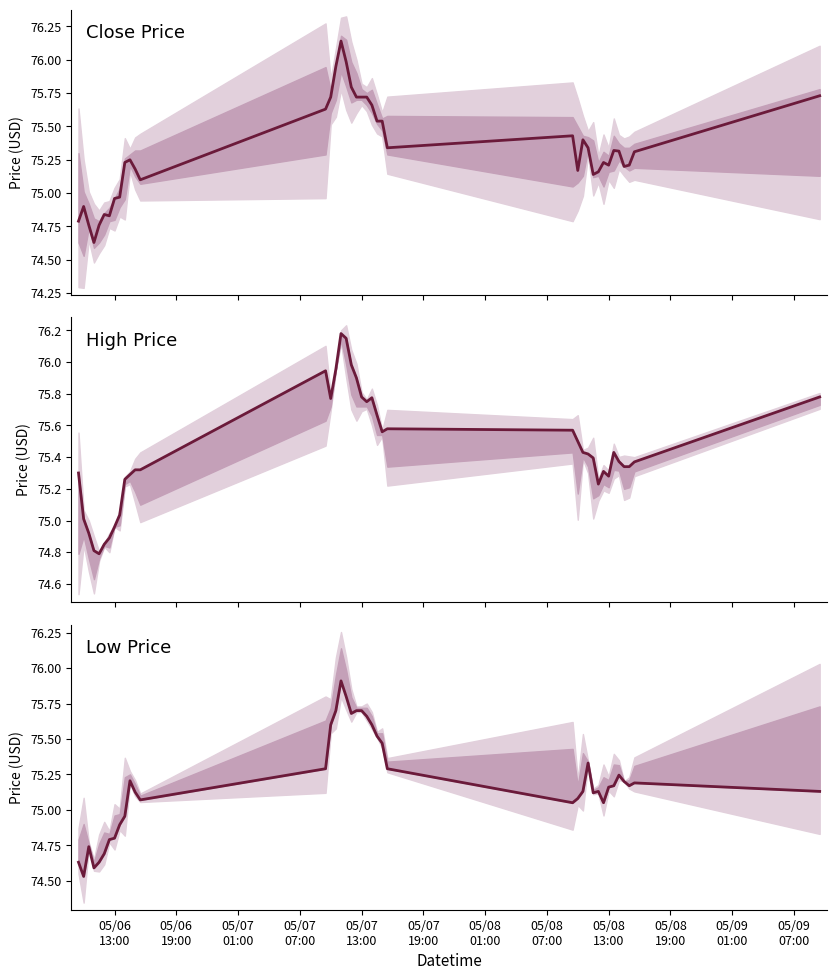

True or false: High has more than 1 interior local peaks.

True